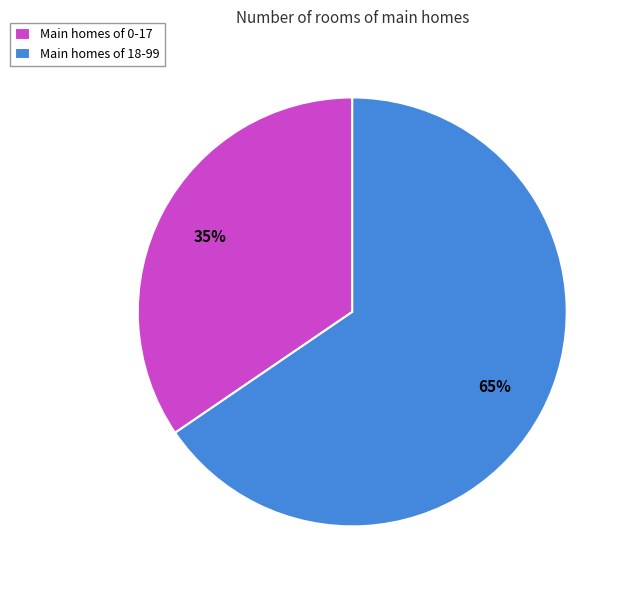

How many segments does this pie chart have?

2